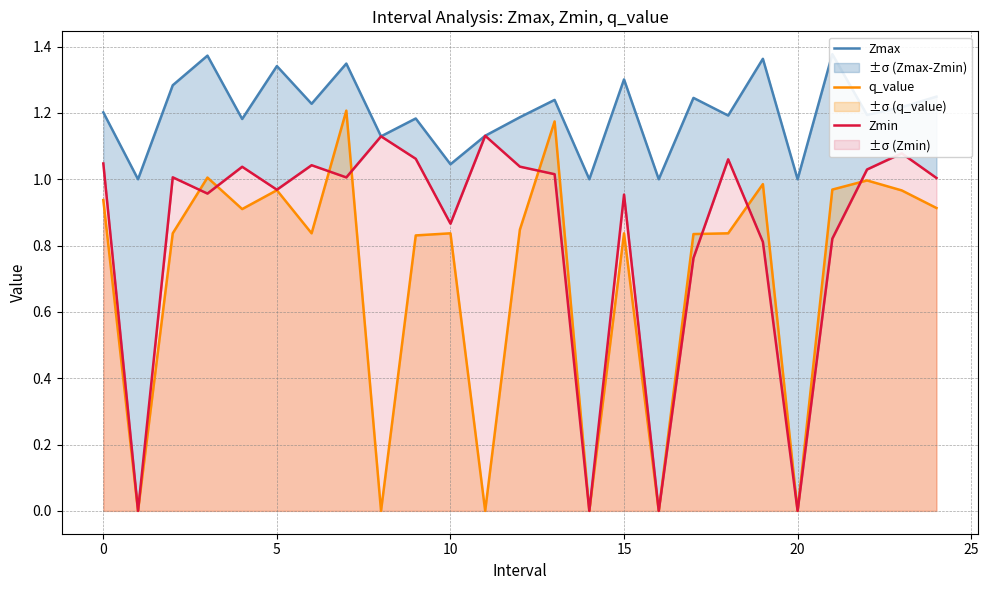

What is the difference between the maximum and second lowest values in the Zmax series?

0.4